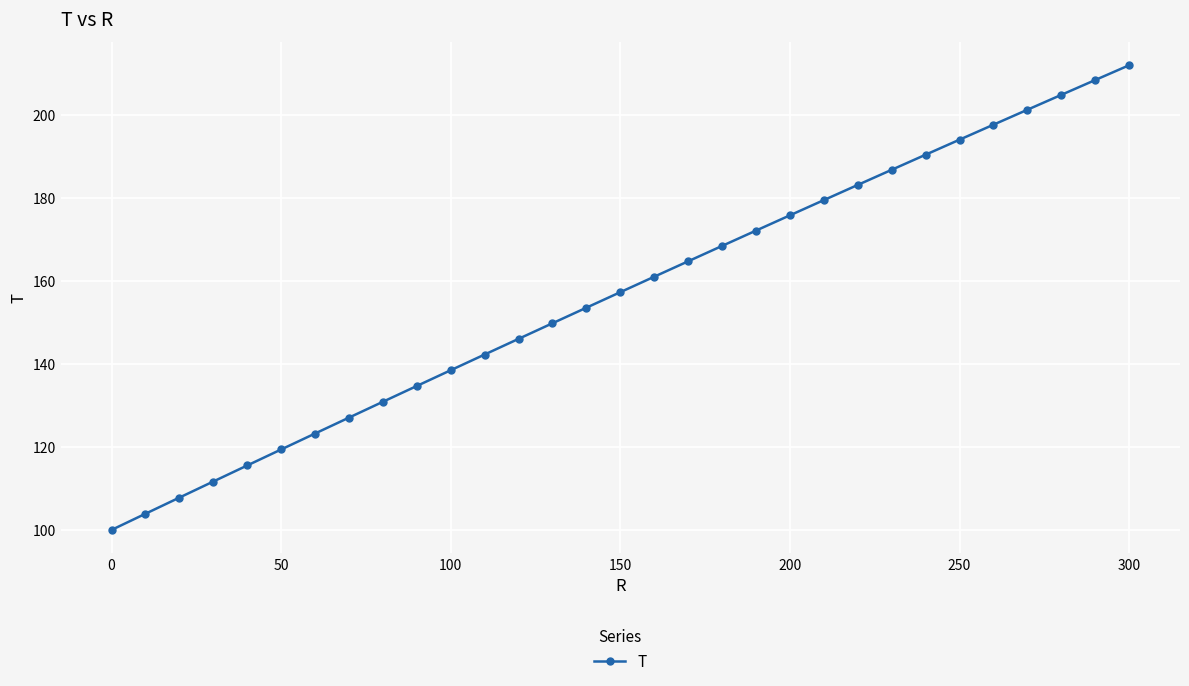

True or false: the data has more than 2 interior local peaks.

False